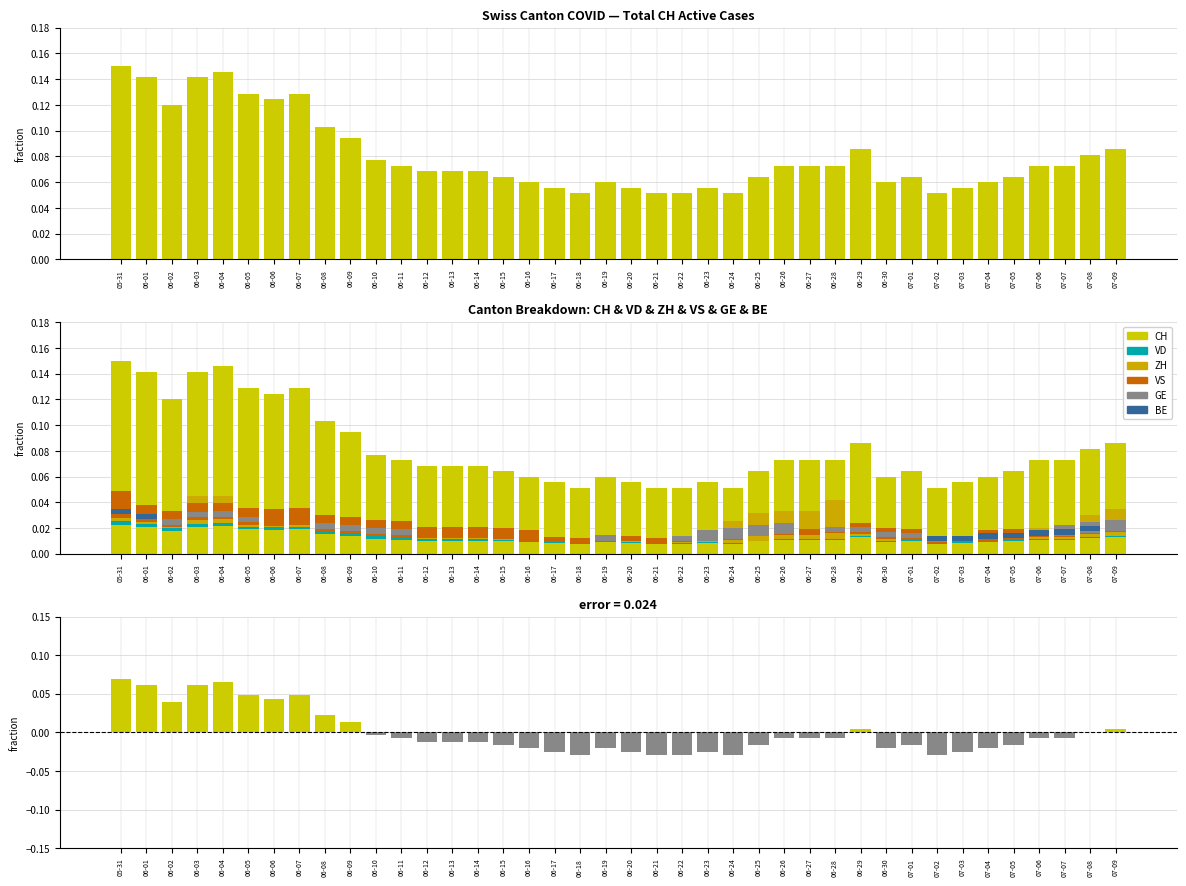

True or false: GE has a value of 0.0 at 07-04.

False